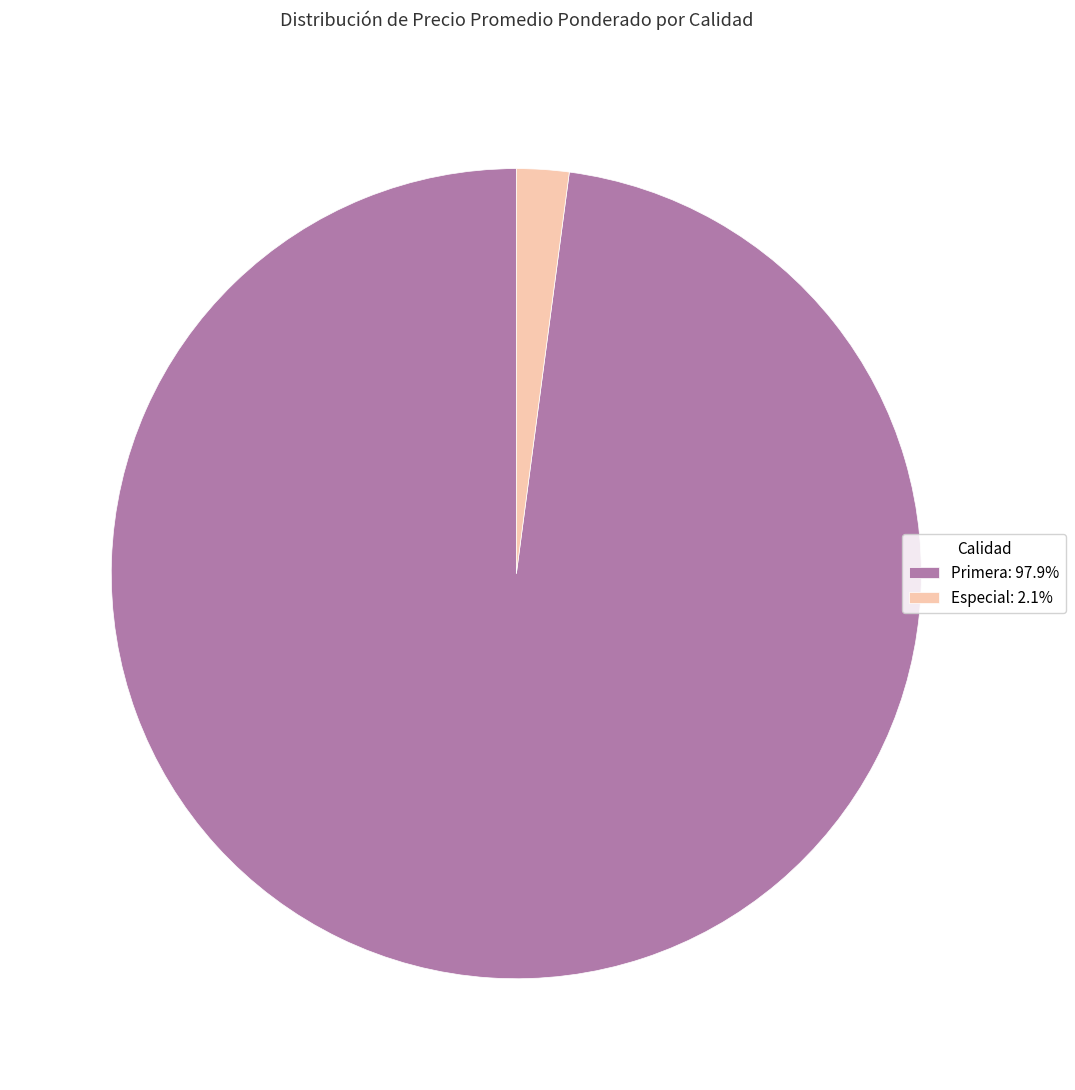

What is the ratio of the value at Primera: 97.9% to the value at Especial: 2.1%?

46.9